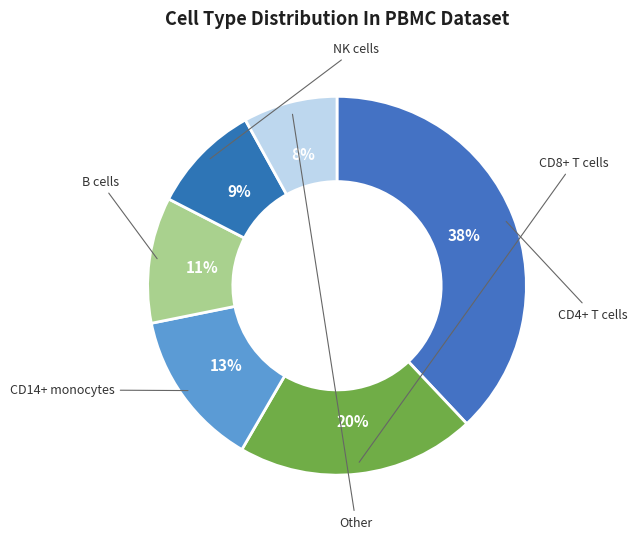

The Other slice represents 8% of the pie. True or false?

True